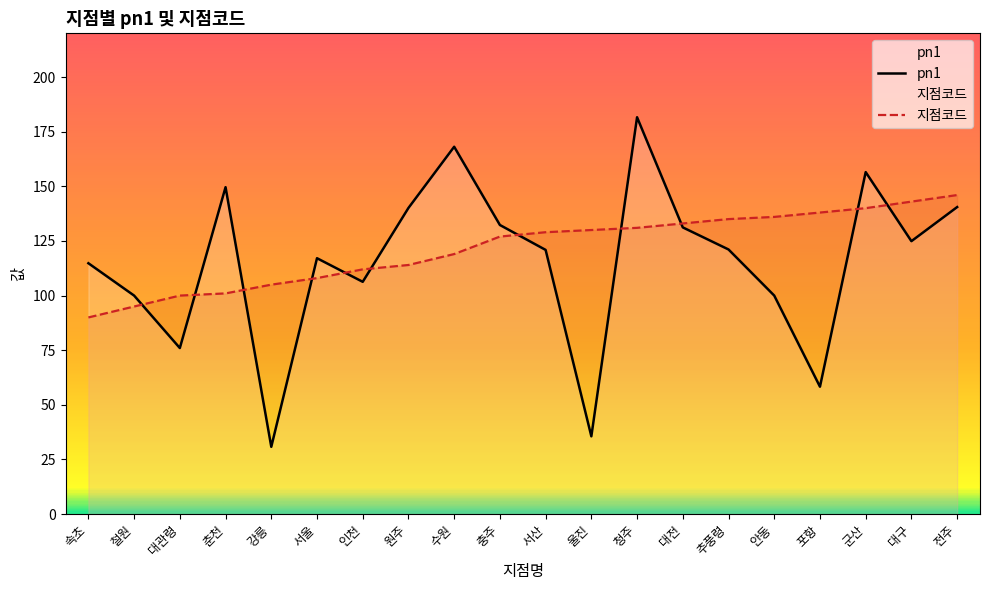

At which category is the sum across all series the highest?

청주